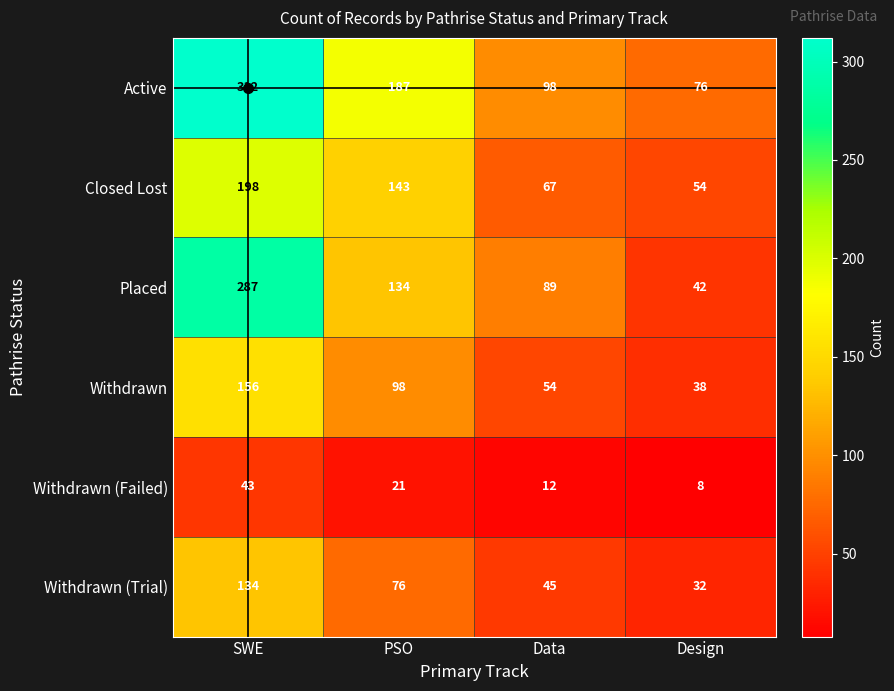

Which series has the widest spread of values?

Placed